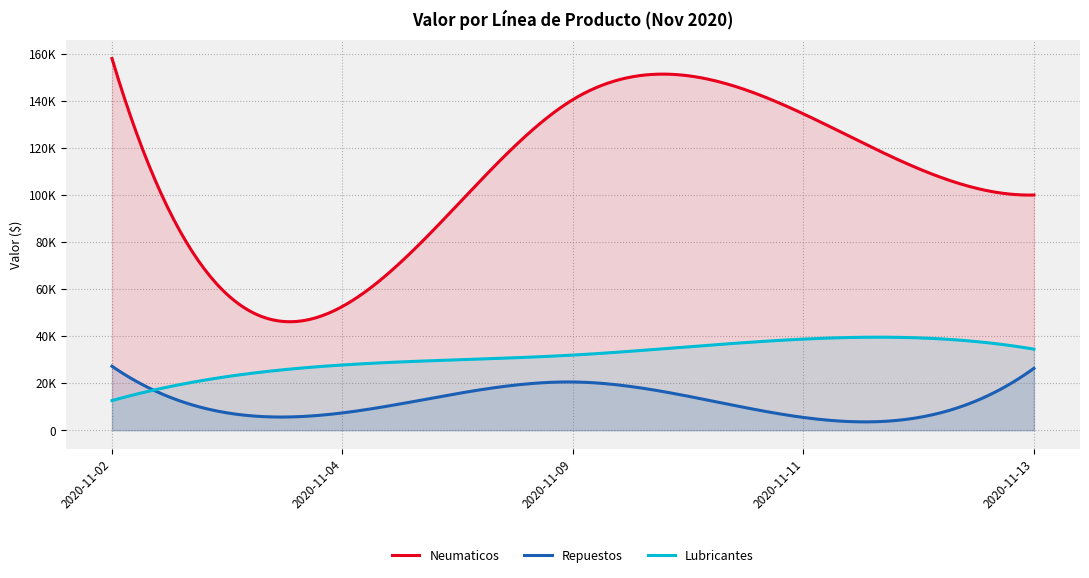

What is the total value across all series at 2020-11-02?

197721